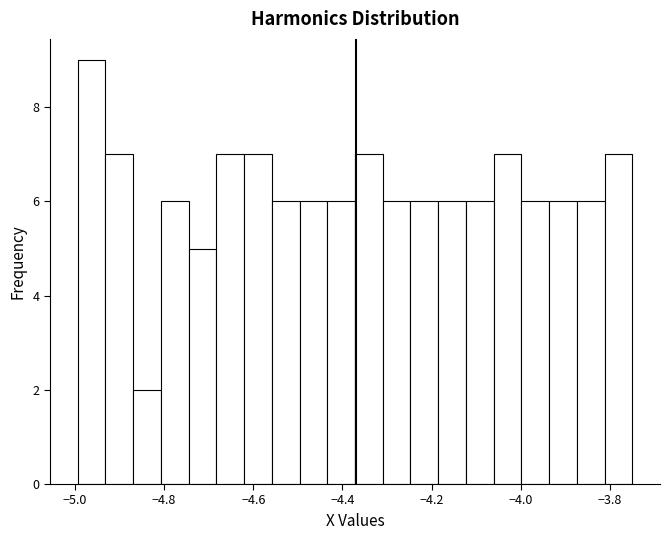

Around what value on the x-axis is the tallest bar? Give the approximate position of its centre, as read against the axis.

-4.96